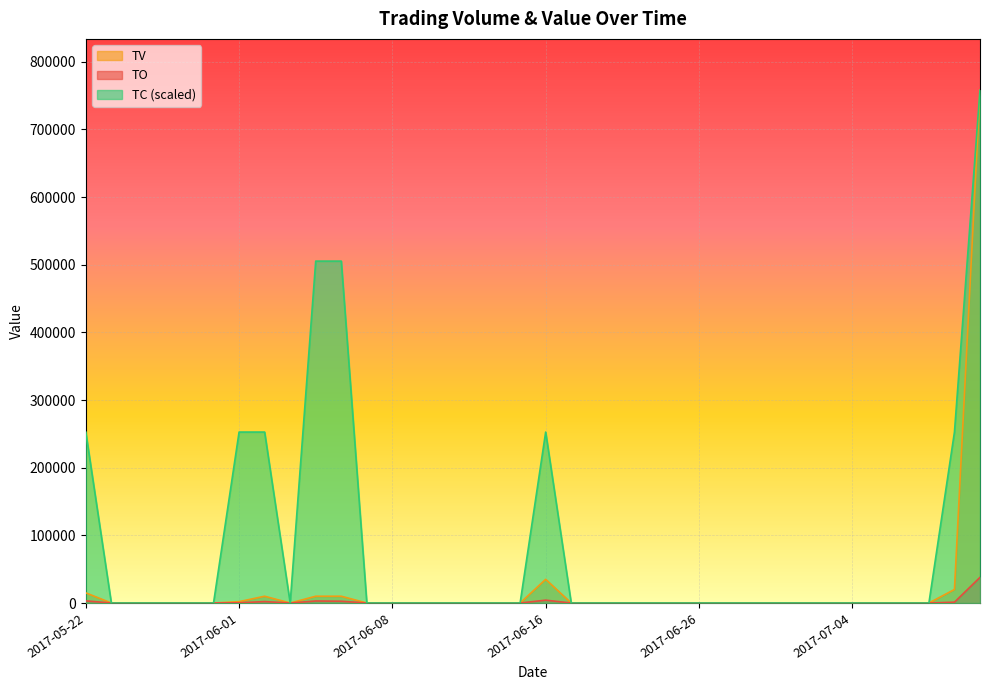

Reading left to right, transcribe all the data shown in this chart.

TO: 2017-05-22=3150.0	2017-05-23=0.0	2017-05-24=0.0	2017-05-25=0.0	2017-05-26=0.0	2017-05-31=0.0	2017-06-01=360.0	2017-06-02=2100.0	2017-06-03=0.0	2017-06-05=2980.0	2017-06-06=2600.0	2017-06-07=0.0	2017-06-08=0.0	2017-06-09=0.0	2017-06-12=0.0	2017-06-13=0.0	2017-06-14=0.0	2017-06-15=0.0	2017-06-16=4200.0	2017-06-19=0.0	2017-06-20=0.0	2017-06-21=0.0	2017-06-22=0.0	2017-06-23=0.0	2017-06-26=0.0	2017-06-27=0.0	2017-06-28=0.0	2017-06-29=0.0	2017-06-30=0.0	2017-07-03=0.0	2017-07-04=0.0	2017-07-05=0.0	2017-07-06=0.0	2017-07-07=0.0	2017-07-10=1200.0	2017-07-11=37900.0
TV: 2017-05-22=15000.0	2017-05-23=0.0	2017-05-24=0.0	2017-05-25=0.0	2017-05-26=0.0	2017-05-31=0.0	2017-06-01=2000.0	2017-06-02=10000.0	2017-06-03=0.0	2017-06-05=10000.0	2017-06-06=10000.0	2017-06-07=0.0	2017-06-08=0.0	2017-06-09=0.0	2017-06-12=0.0	2017-06-13=0.0	2017-06-14=0.0	2017-06-15=0.0	2017-06-16=35000.0	2017-06-19=0.0	2017-06-20=0.0	2017-06-21=0.0	2017-06-22=0.0	2017-06-23=0.0	2017-06-26=0.0	2017-06-27=0.0	2017-06-28=0.0	2017-06-29=0.0	2017-06-30=0.0	2017-07-03=0.0	2017-07-04=0.0	2017-07-05=0.0	2017-07-06=0.0	2017-07-07=0.0	2017-07-10=20000.0	2017-07-11=758000.0
TC: 2017-05-22=252666.7	2017-05-23=0.0	2017-05-24=0.0	2017-05-25=0.0	2017-05-26=0.0	2017-05-31=0.0	2017-06-01=252666.7	2017-06-02=252666.7	2017-06-03=0.0	2017-06-05=505333.3	2017-06-06=505333.3	2017-06-07=0.0	2017-06-08=0.0	2017-06-09=0.0	2017-06-12=0.0	2017-06-13=0.0	2017-06-14=0.0	2017-06-15=0.0	2017-06-16=252666.7	2017-06-19=0.0	2017-06-20=0.0	2017-06-21=0.0	2017-06-22=0.0	2017-06-23=0.0	2017-06-26=0.0	2017-06-27=0.0	2017-06-28=0.0	2017-06-29=0.0	2017-06-30=0.0	2017-07-03=0.0	2017-07-04=0.0	2017-07-05=0.0	2017-07-06=0.0	2017-07-07=0.0	2017-07-10=252666.7	2017-07-11=758000.0